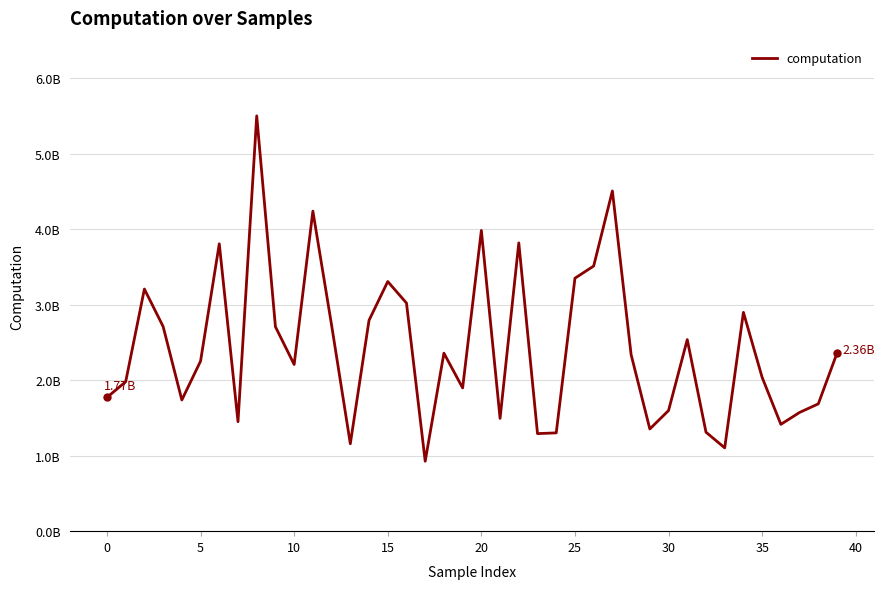

Does the chart have visible grid lines?

Yes